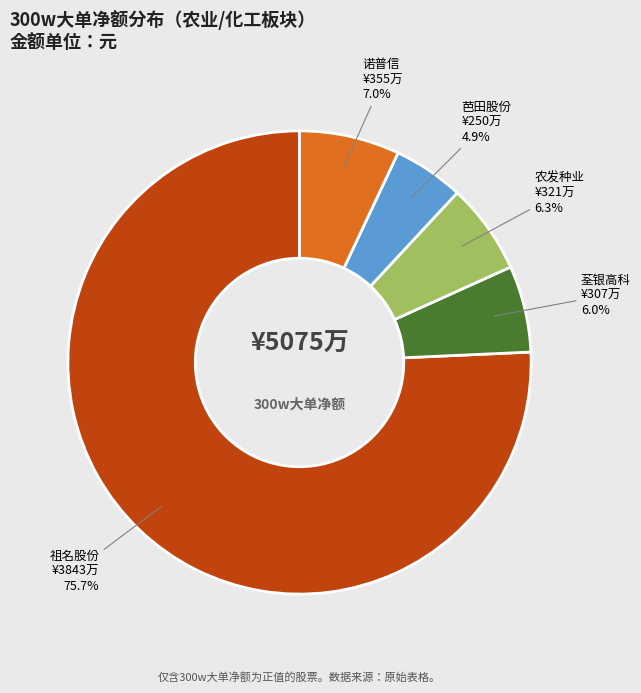

To the nearest percent, what portion does 诺普信 represent?

7%